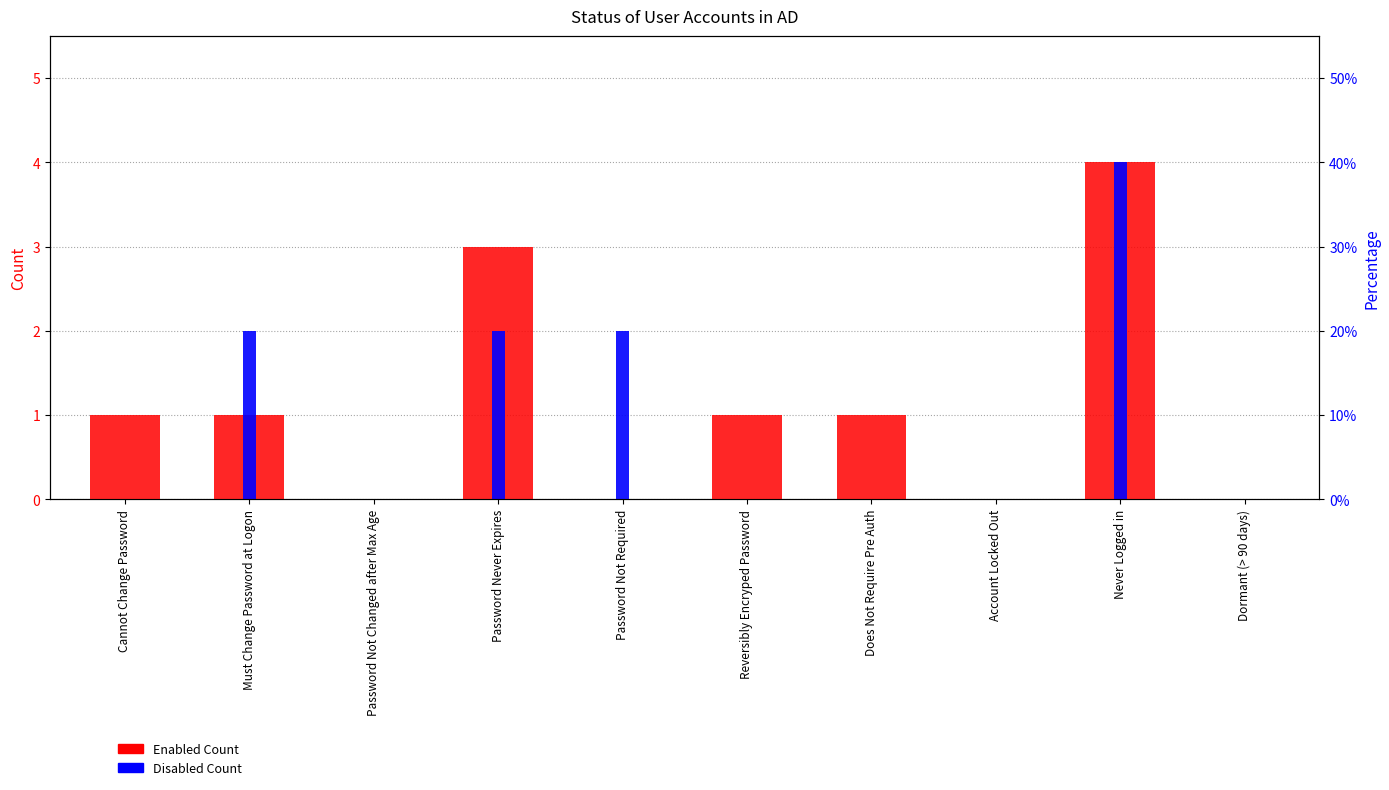

How many data points in Enabled Count are less than 1?

4